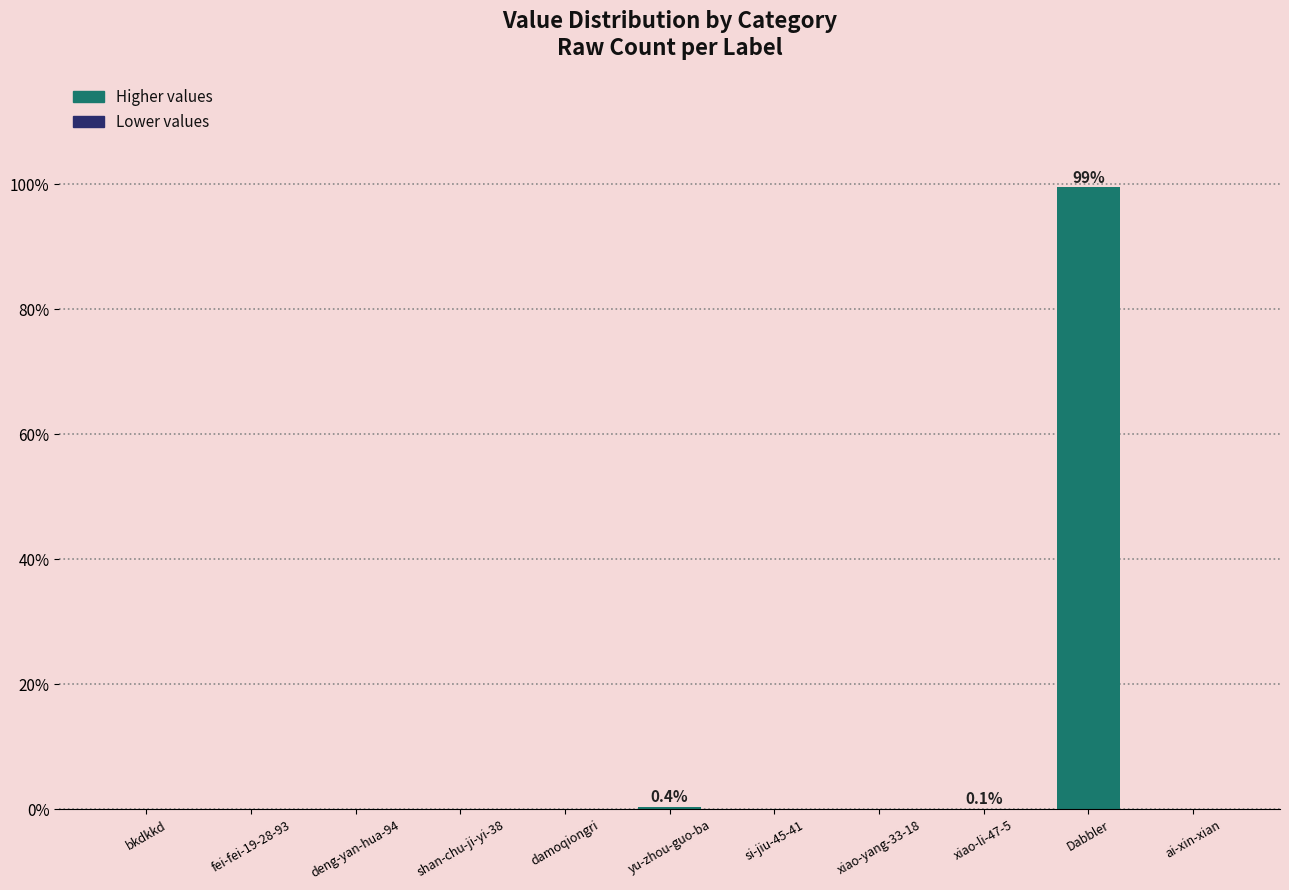

Which label corresponds to the largest value in the chart?

Dabbler